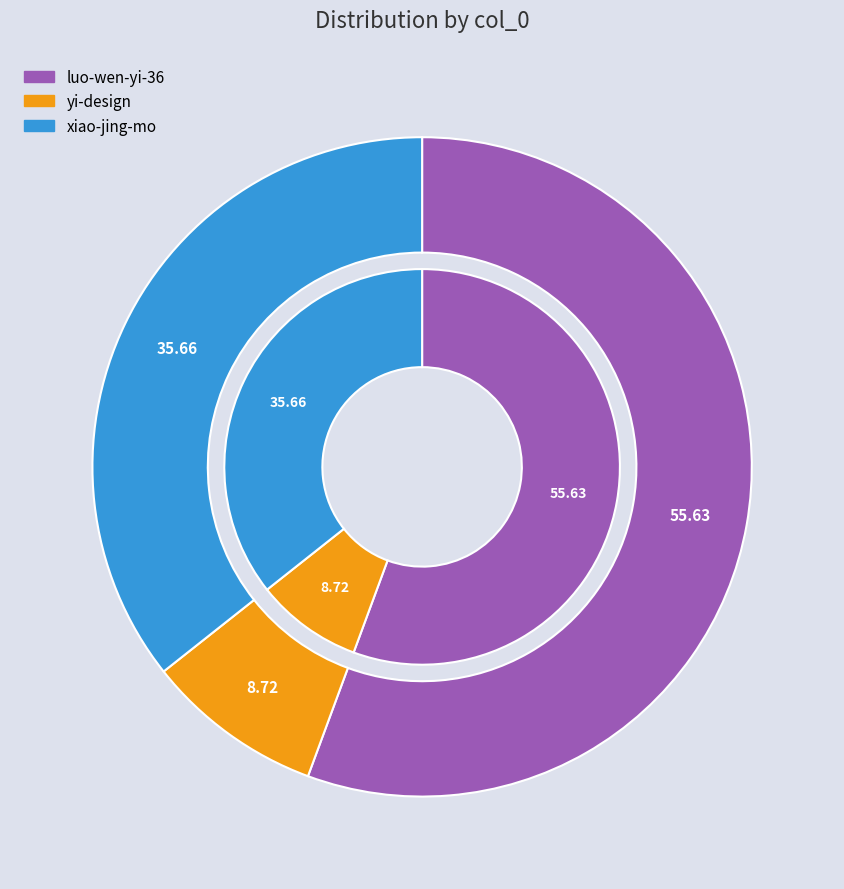

Is it true that luo-wen-yi-36 is 56% of the pie?

True